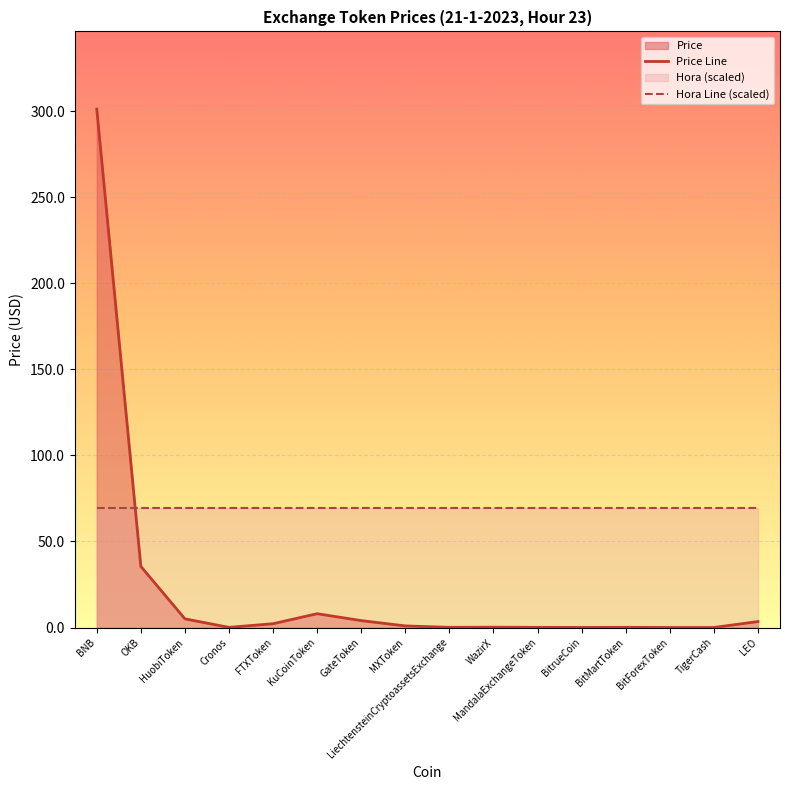

What is the minimum value for Hora Line (scaled)?

69.3